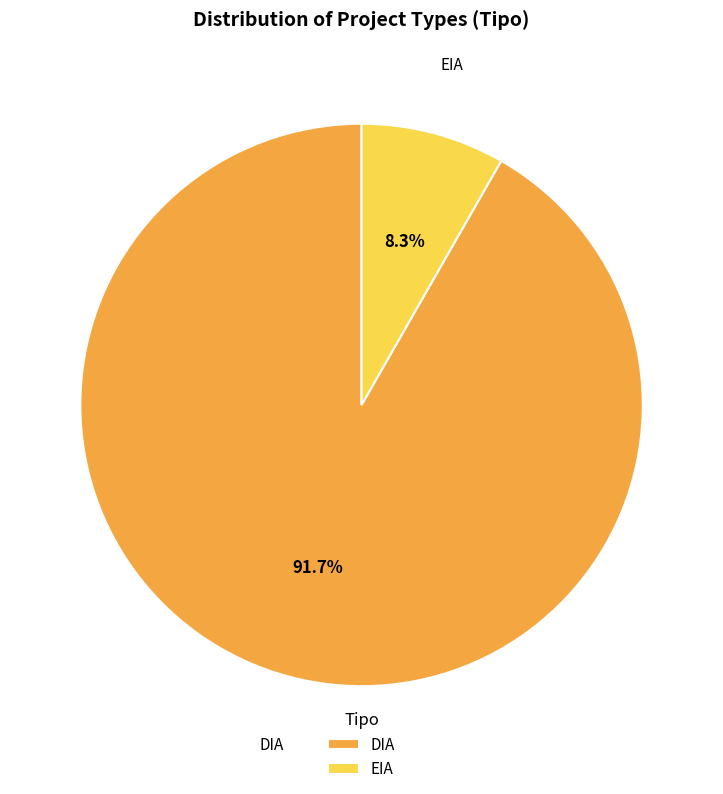

To the nearest percent, what is the difference between the largest and smallest slice percentages?

83%